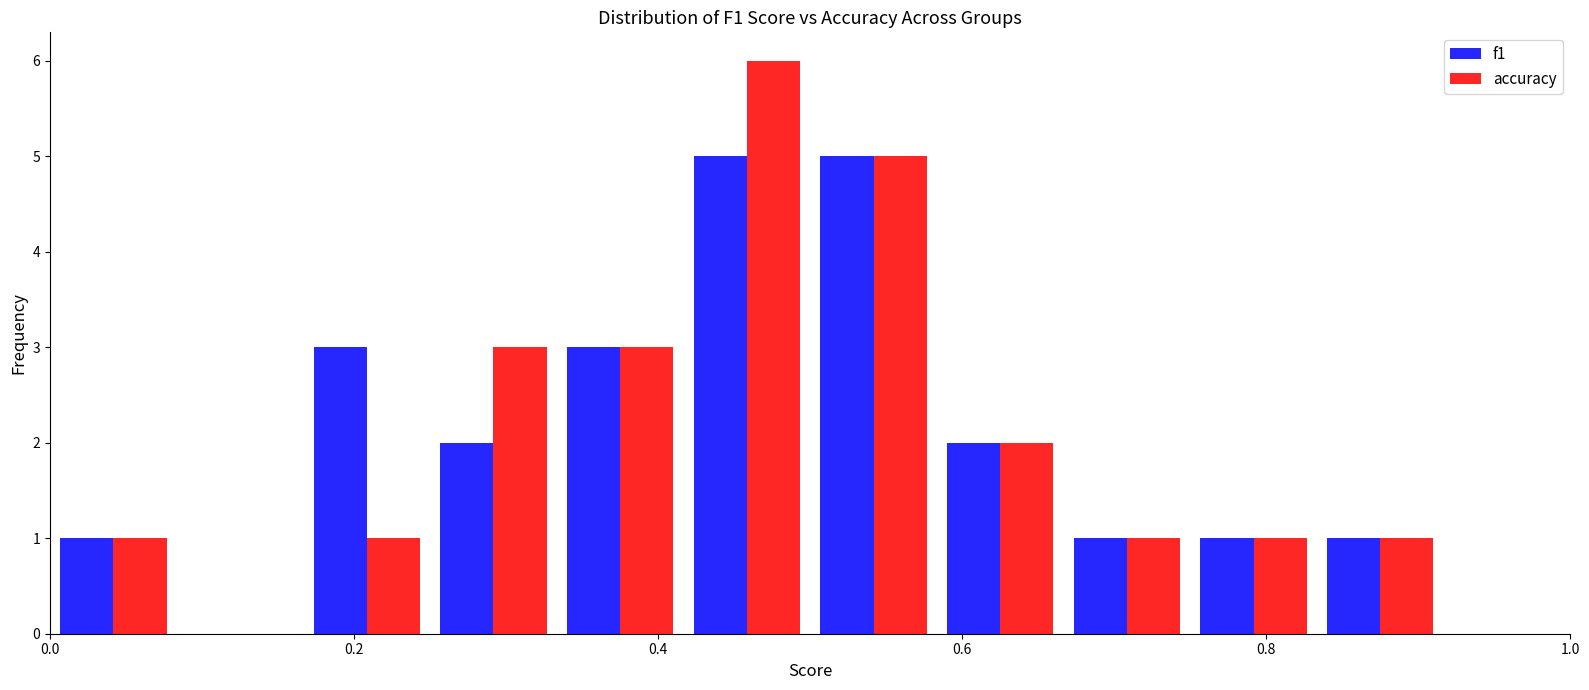

Reading left to right, list every range on the x-axis with the height of the bar of each series over it. Neither the bar edges nor the heights are printed on the chart, so give them approximately, as read against the axes.

0.00 to 0.08: f1=1	accuracy=1
0.08 to 0.16: f1=0	accuracy=0
0.16 to 0.26: f1=3	accuracy=1
0.26 to 0.34: f1=2	accuracy=3
0.34 to 0.42: f1=3	accuracy=3
0.42 to 0.50: f1=5	accuracy=6
0.50 to 0.58: f1=5	accuracy=5
0.58 to 0.66: f1=2	accuracy=2
0.66 to 0.76: f1=1	accuracy=1
0.76 to 0.84: f1=1	accuracy=1
0.84 to 0.92: f1=1	accuracy=1
0.92 to 1.00: f1=0	accuracy=0